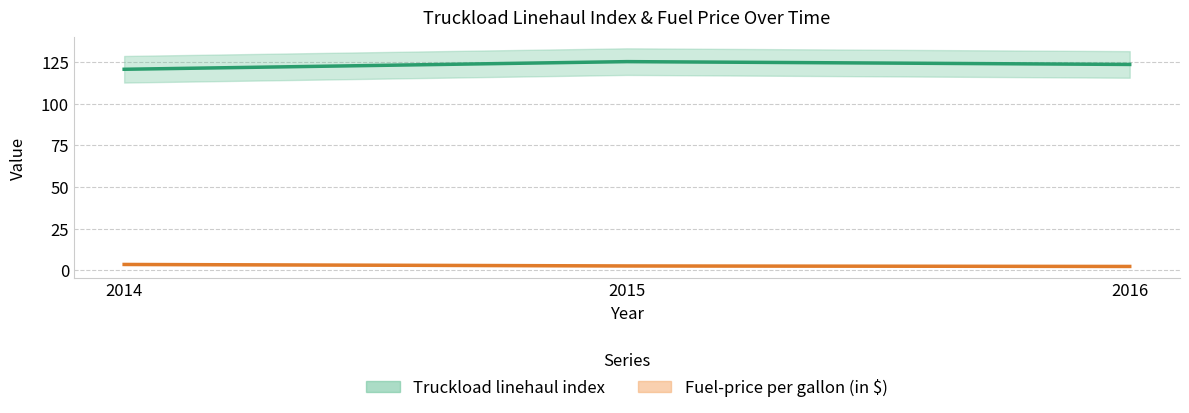

At how many categories does at least one series exceed 91?

3